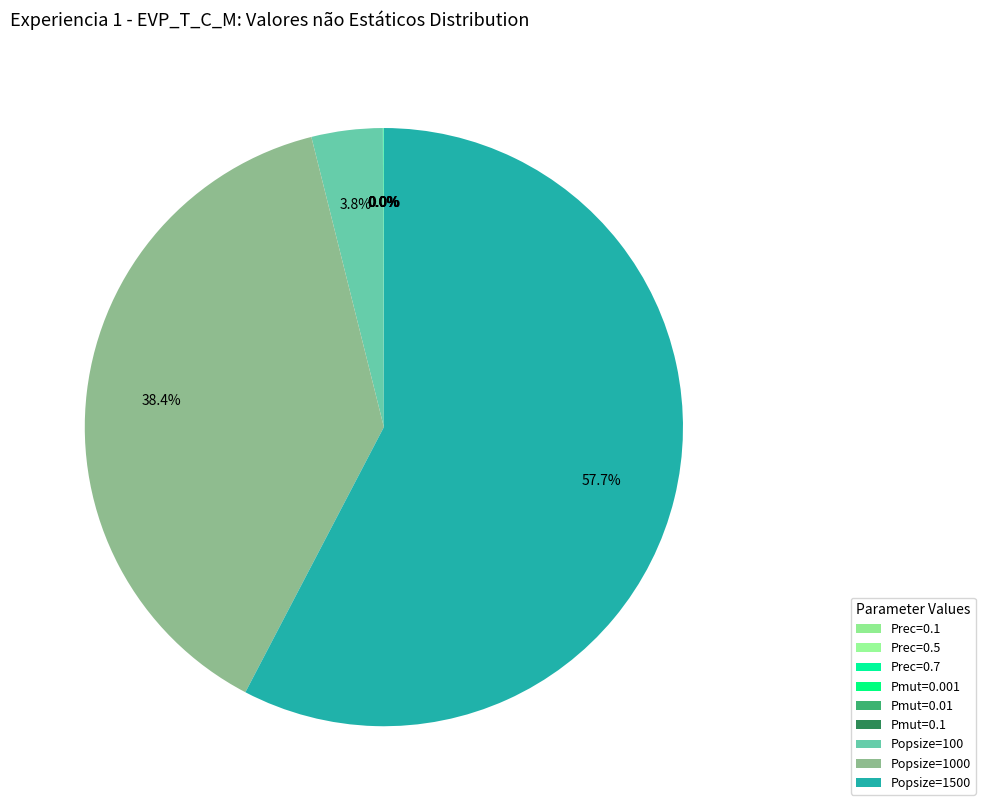

To the nearest percent, what is the difference between the largest and smallest slice percentages?

58%